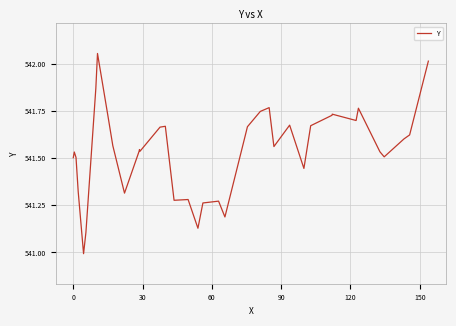

What is the difference between the maximum and minimum values?

1.1